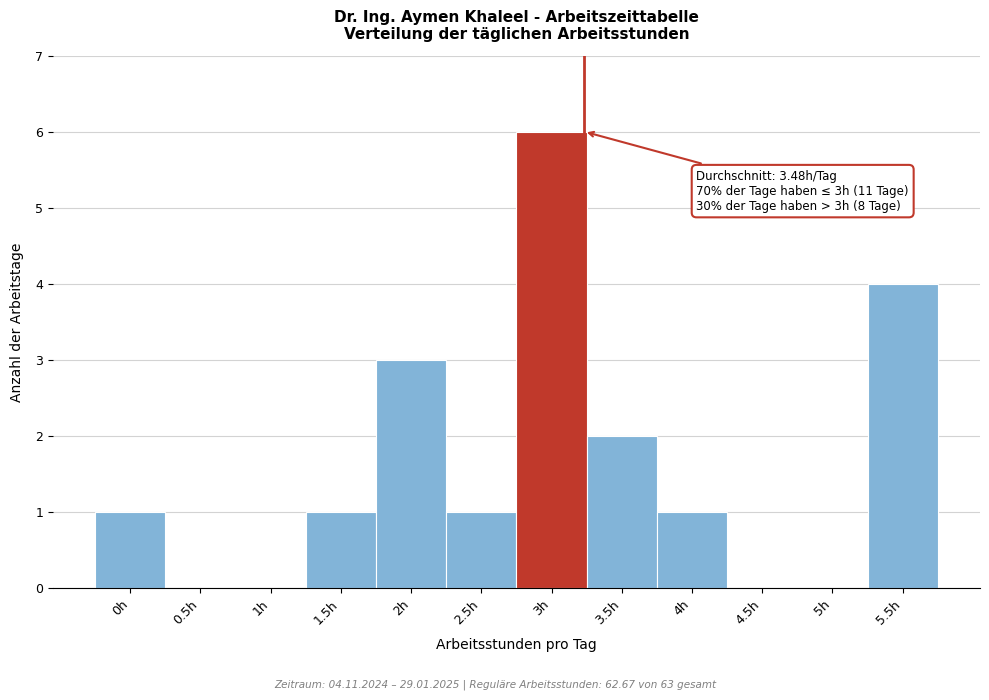

Reading left to right, what are all the values shown in this chart?

0h=1	0.5h=0	1h=0	1.5h=1	2h=3	2.5h=1	3h=6	3.5h=2	4h=1	4.5h=0	5h=0	5.5h=4